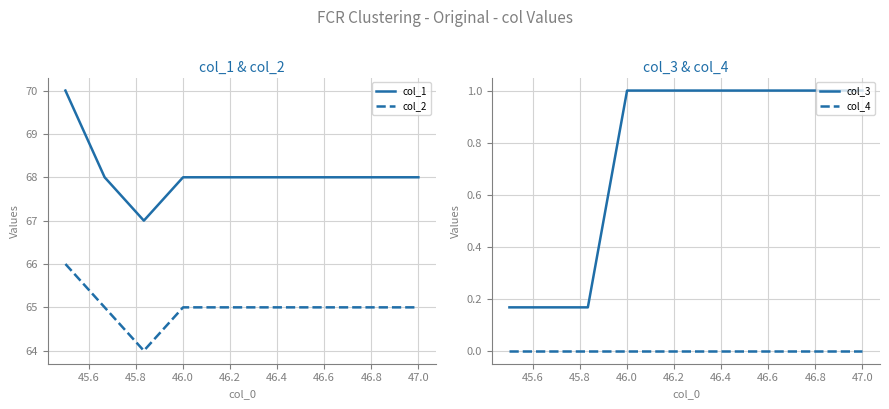

What is the highest value of the col_3 series?

1.0